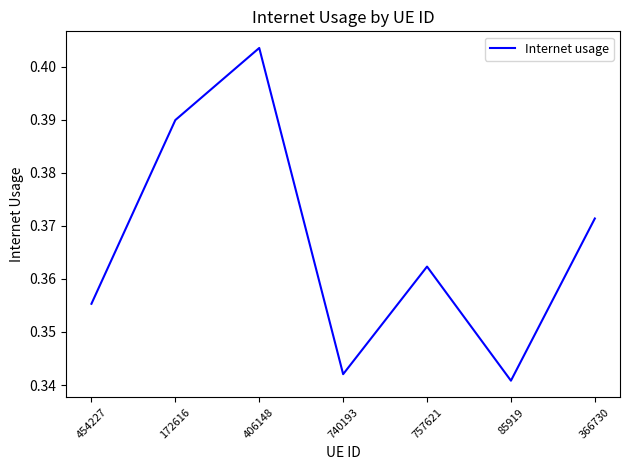

True or false: there are more than 2 points higher than both neighbors.

False